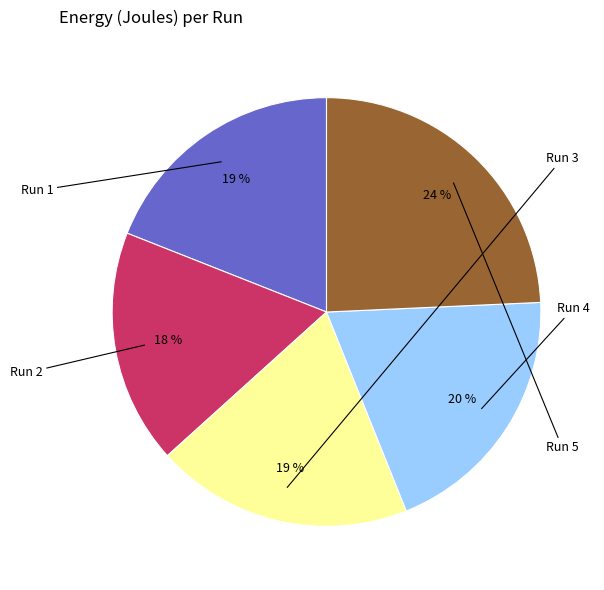

What percentage is the Run 3 slice, to the nearest percent?

19%